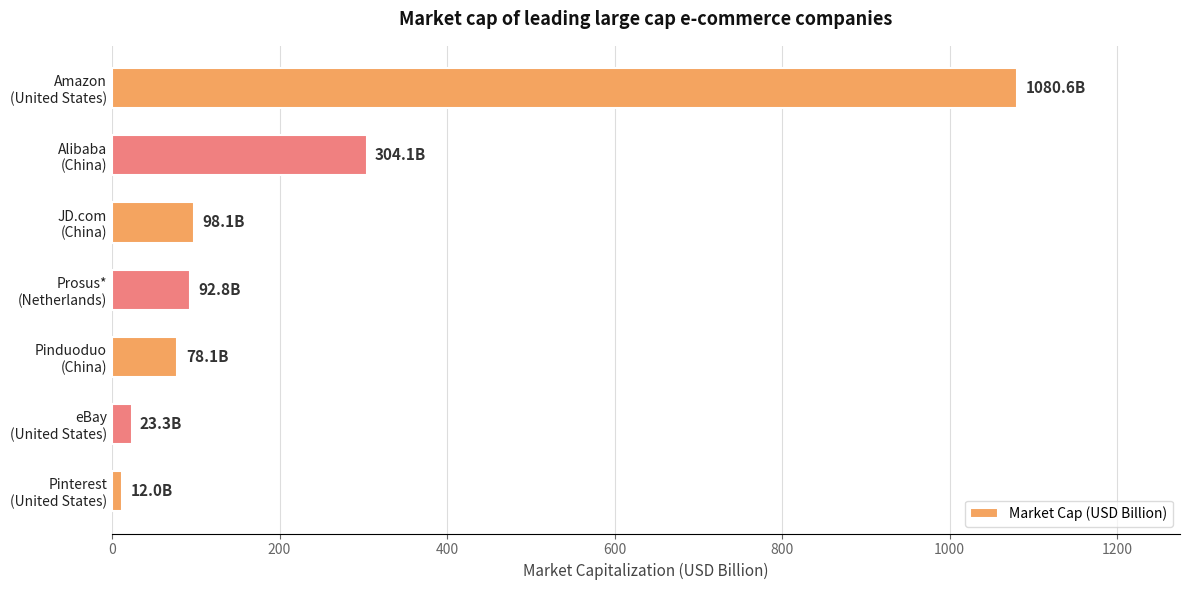

What is the difference between the maximum and minimum values?

1068.6